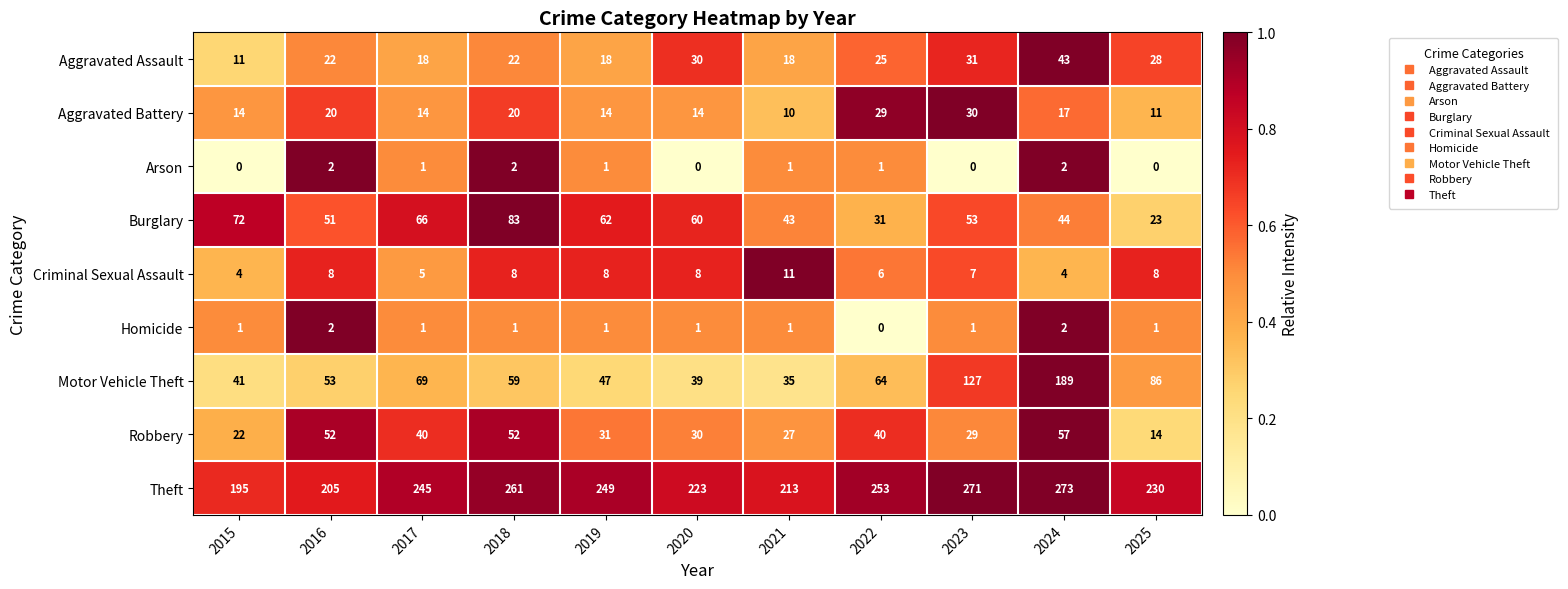

What is the maximum value shown in the chart?

273